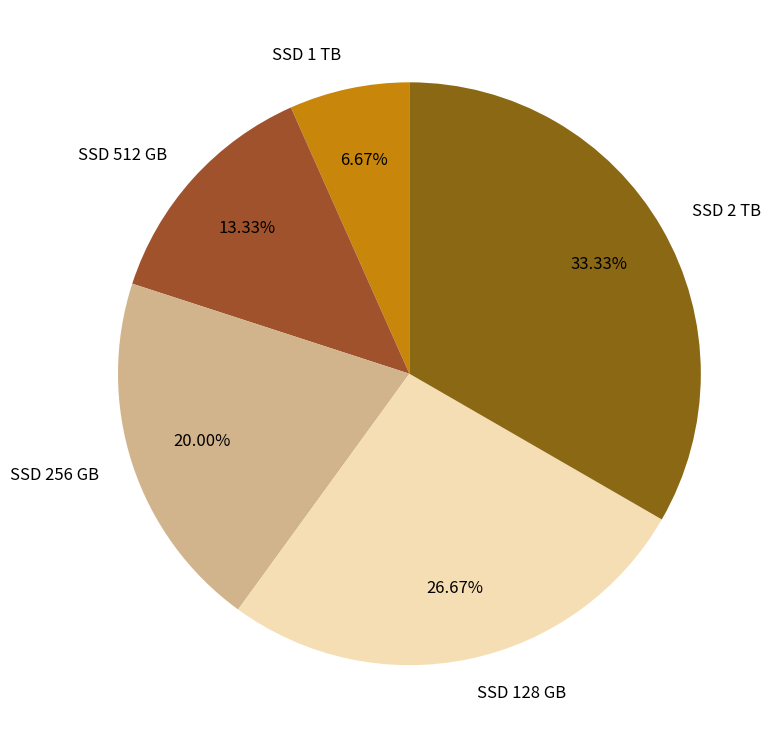

Rank the categories by value from lowest to highest.

SSD 1 TB, SSD 512 GB, SSD 256 GB, SSD 128 GB, SSD 2 TB